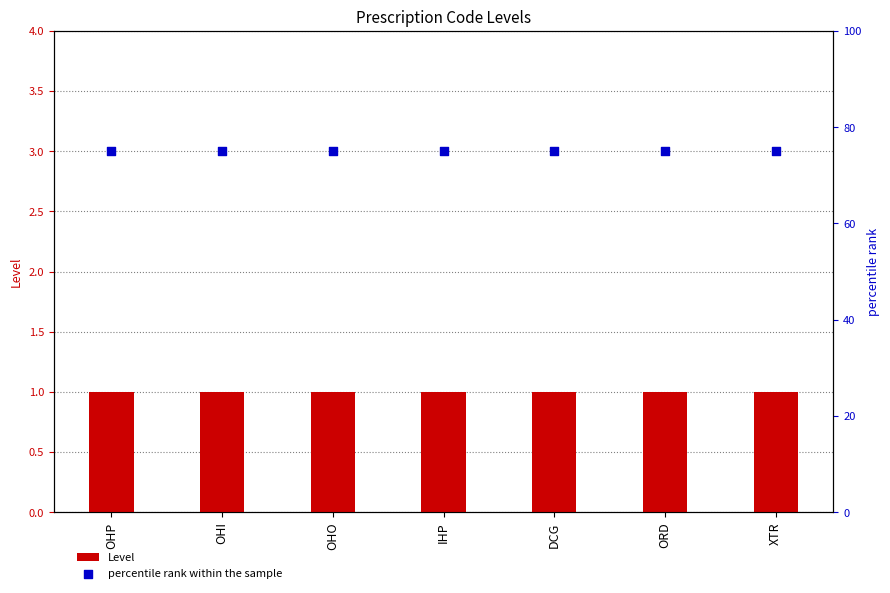

Which series reaches the minimum Y coordinate?

Level